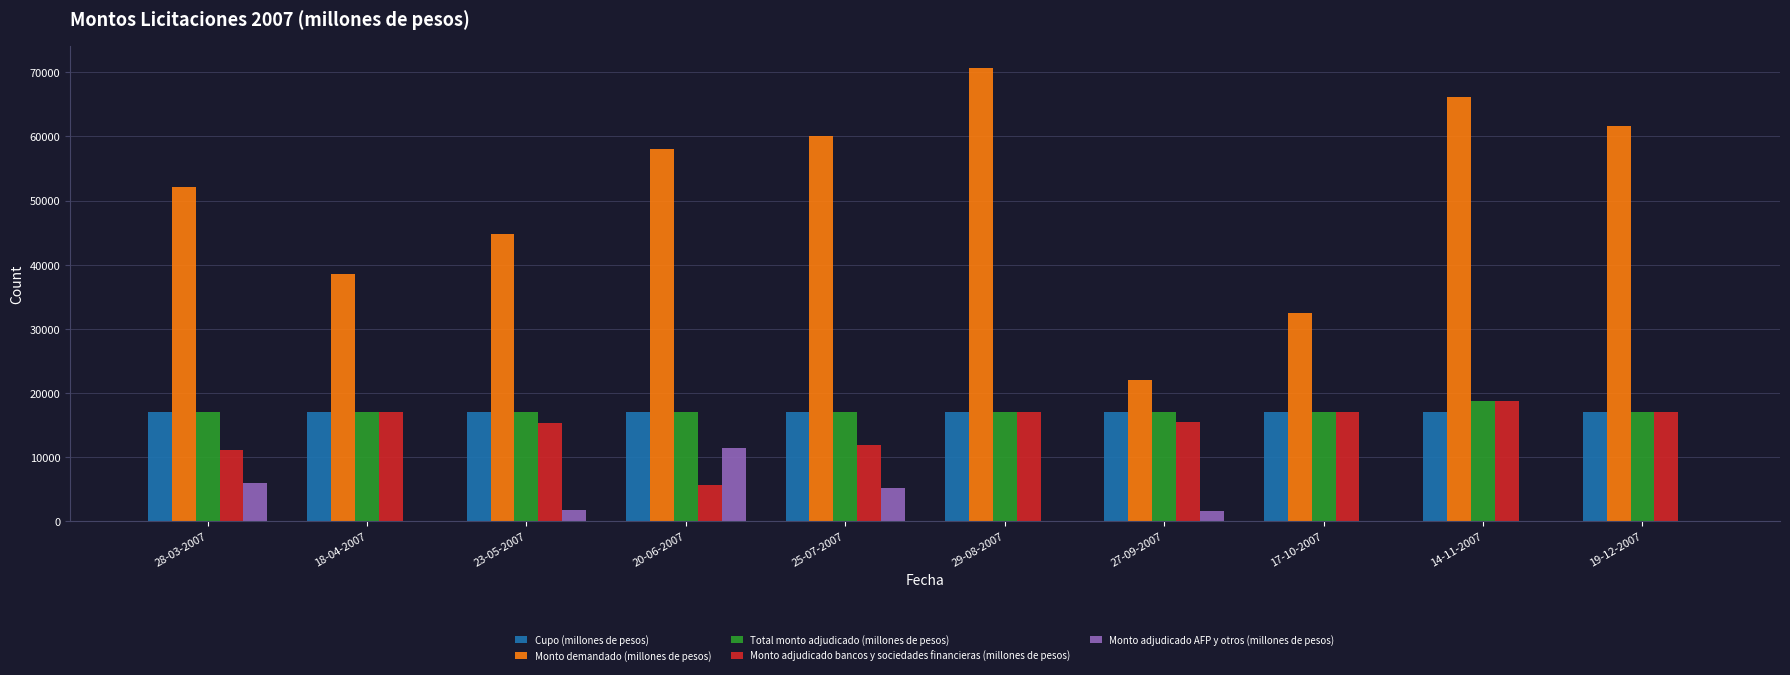

Is the value of Cupo (millones de pesos) at 27-09-2007 greater than the value of Monto adjudicado AFP y otros (millones de pesos) at 20-06-2007?

Yes